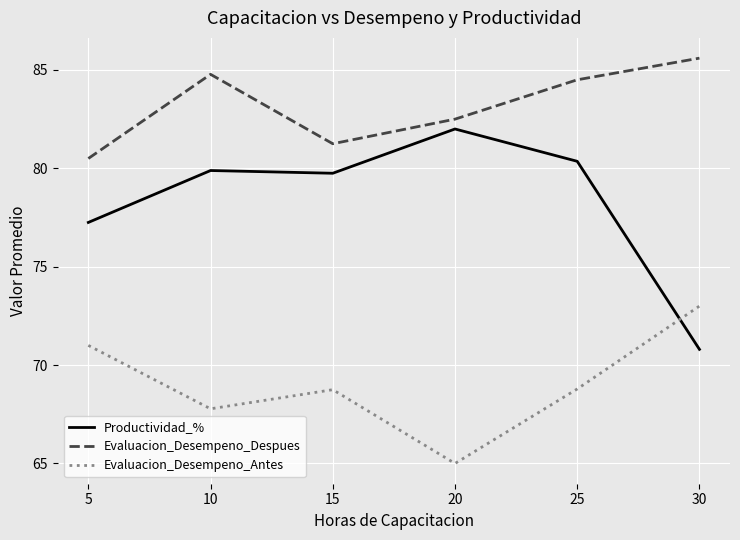

Which series has the largest range (max minus min)?

Productividad_%